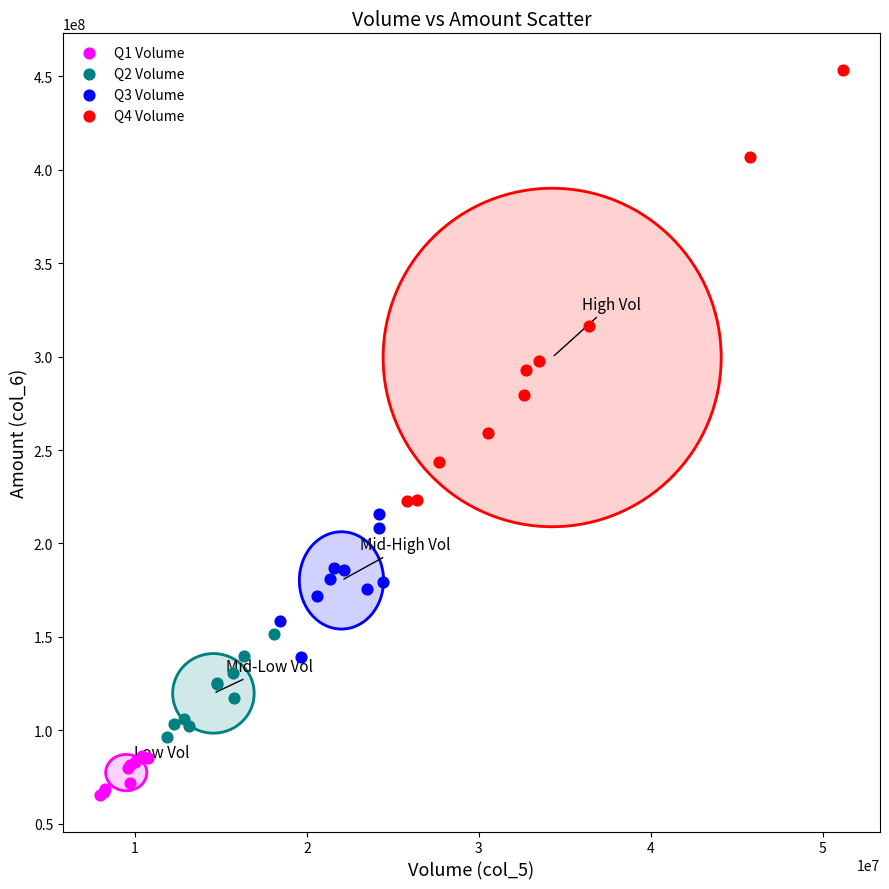

Which series contains the lowest Y value?

Q1 Volume